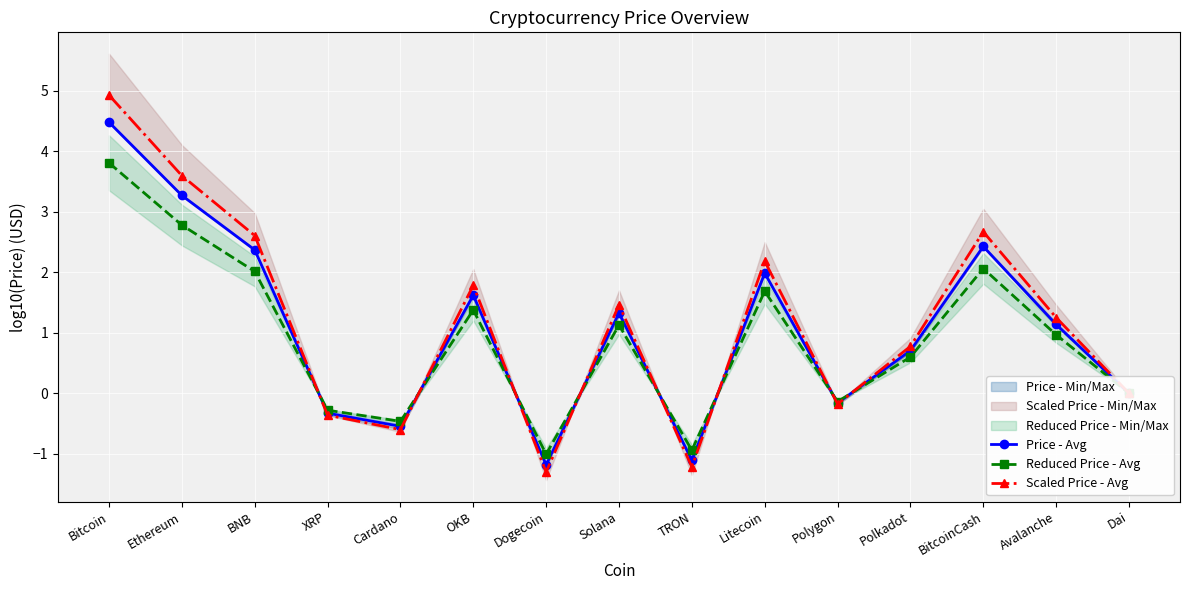

Between TRON and Polkadot, which is larger?

Polkadot